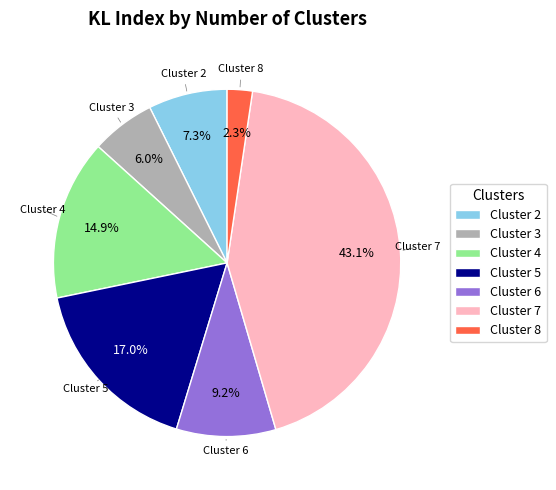

Rank the categories by value from highest to lowest.

Cluster 7, Cluster 5, Cluster 4, Cluster 6, Cluster 2, Cluster 3, Cluster 8